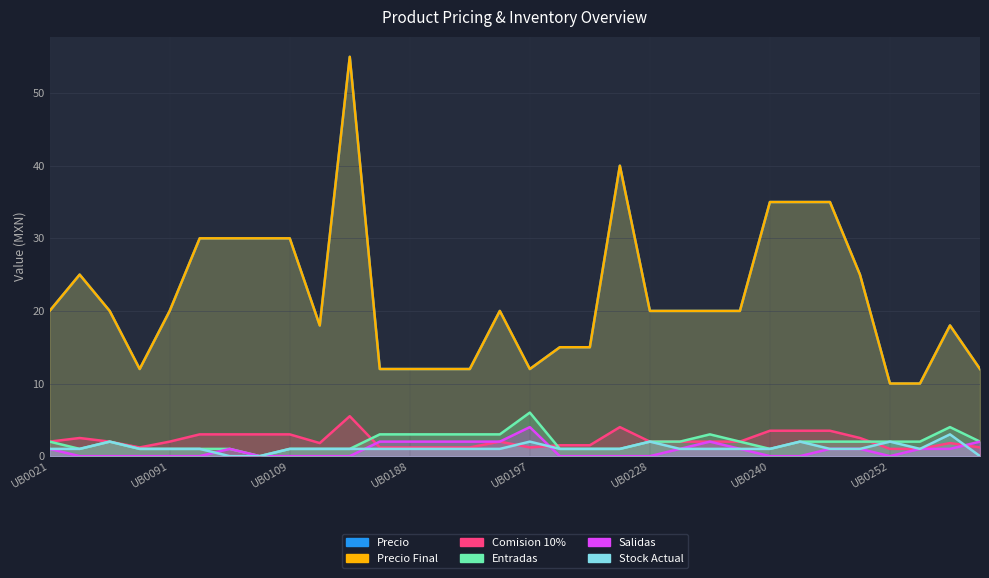

How many lines are shown in the chart?

6